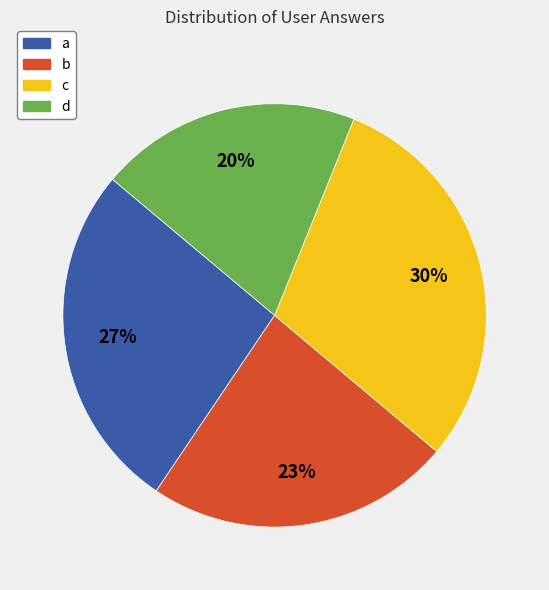

What percentage is the b slice, to the nearest percent?

23%